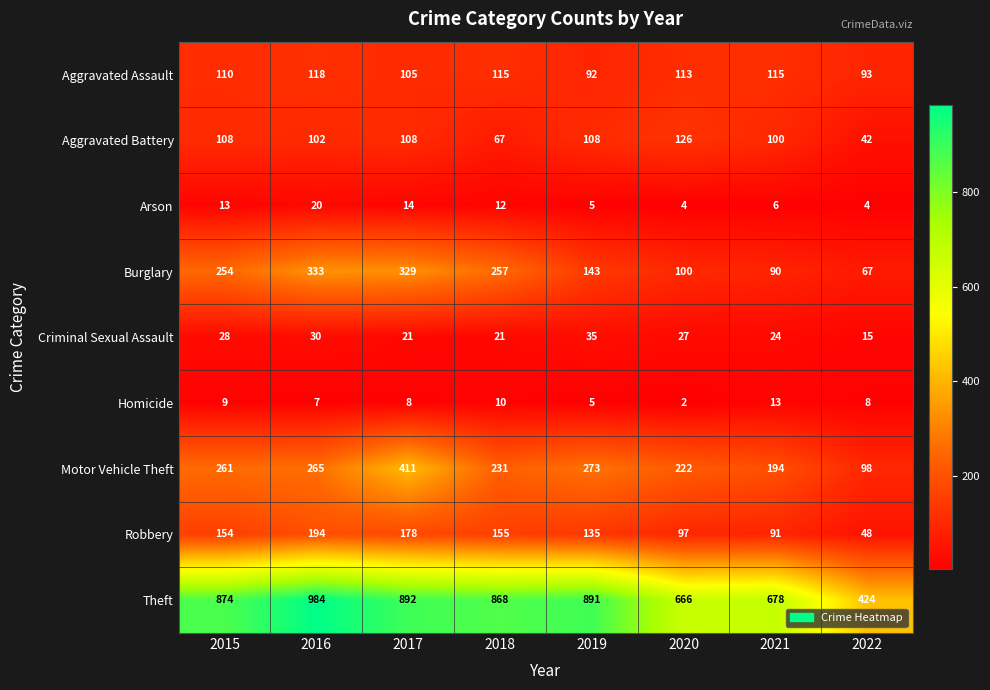

What is the difference between the maximum and second lowest values in the Robbery series?

103